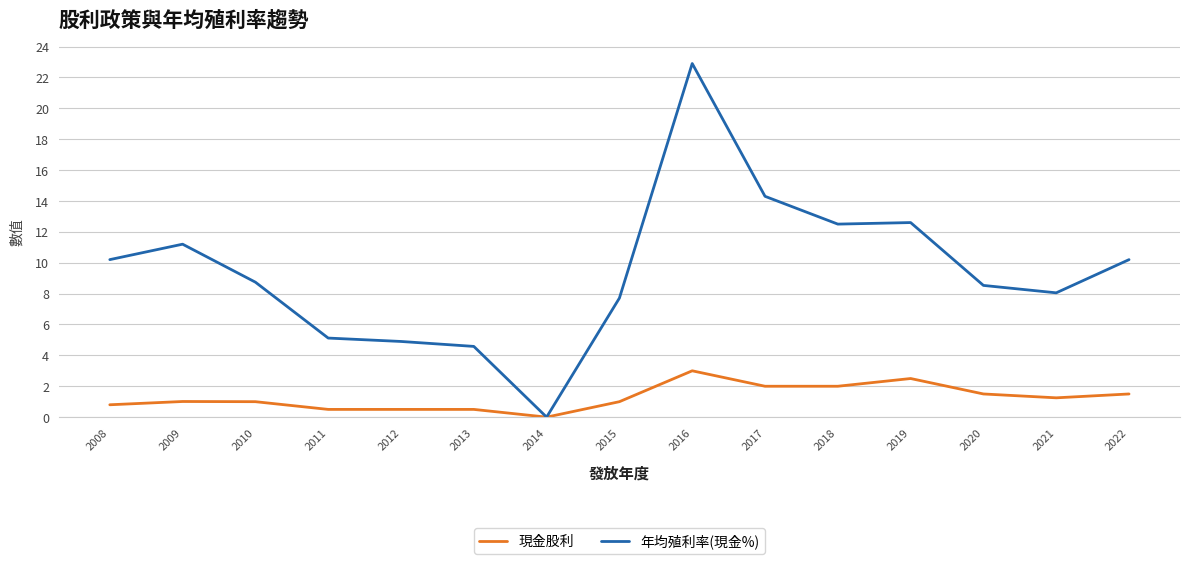

Which series has the largest range (max minus min)?

年均殖利率(現金%)